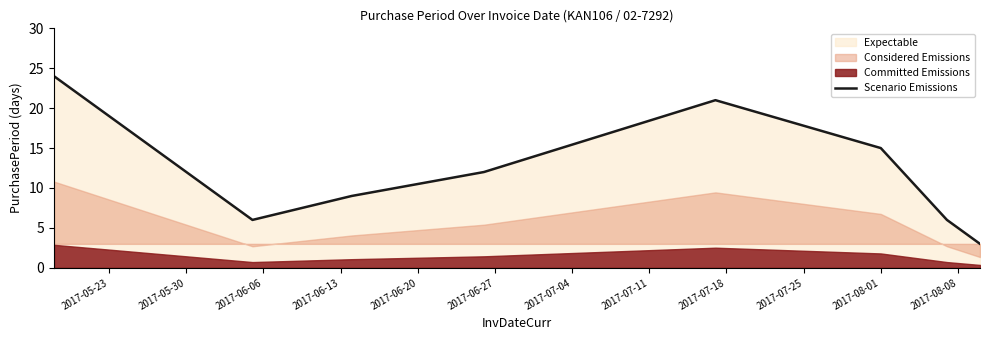

The value of Scenario Emissions at 2017-08-01 is 20. True or false?

False